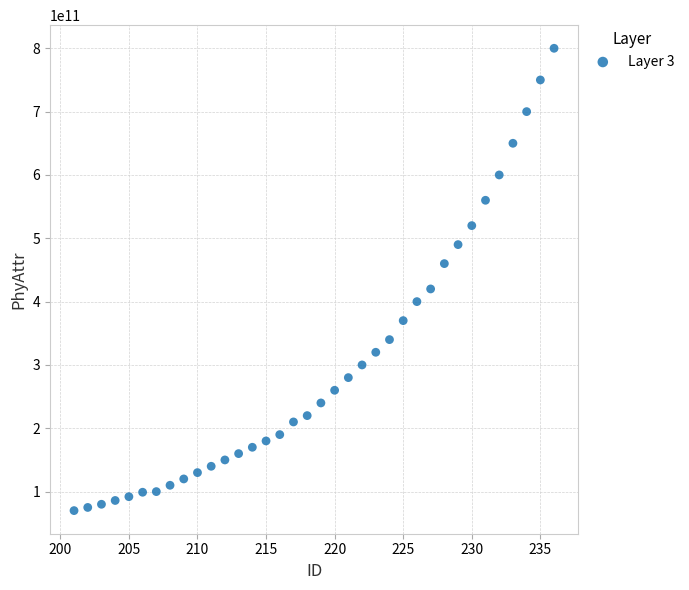

What is the range of X values (max minus min)?

35